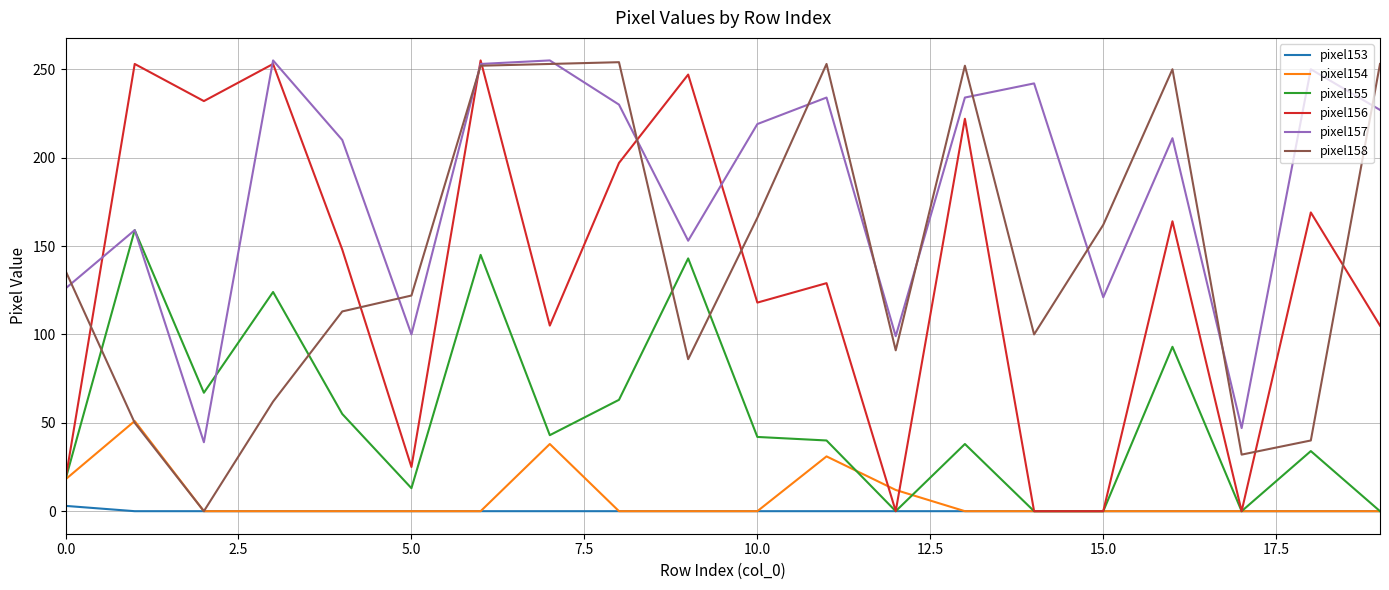

What is the greatest value displayed?

255